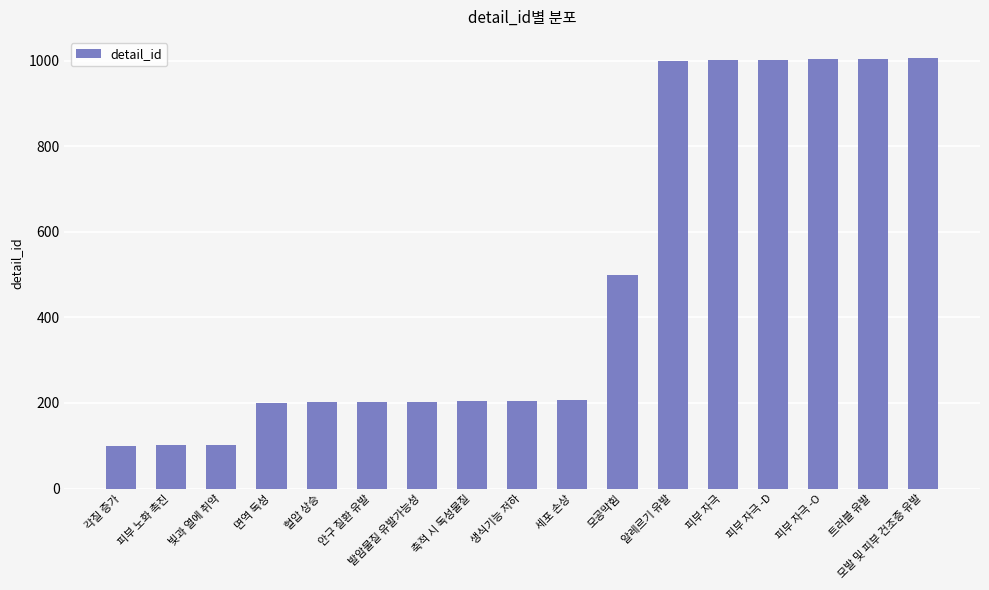

What is the minimum value shown in the chart?

100